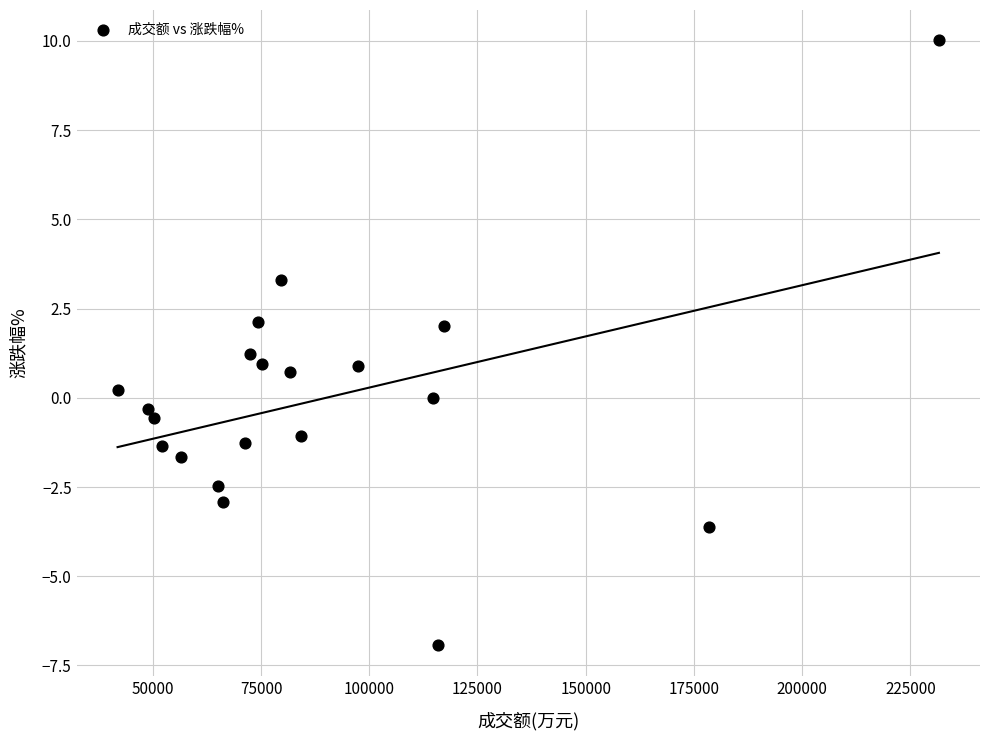

What is the range of Y values (max minus min)?

17.0